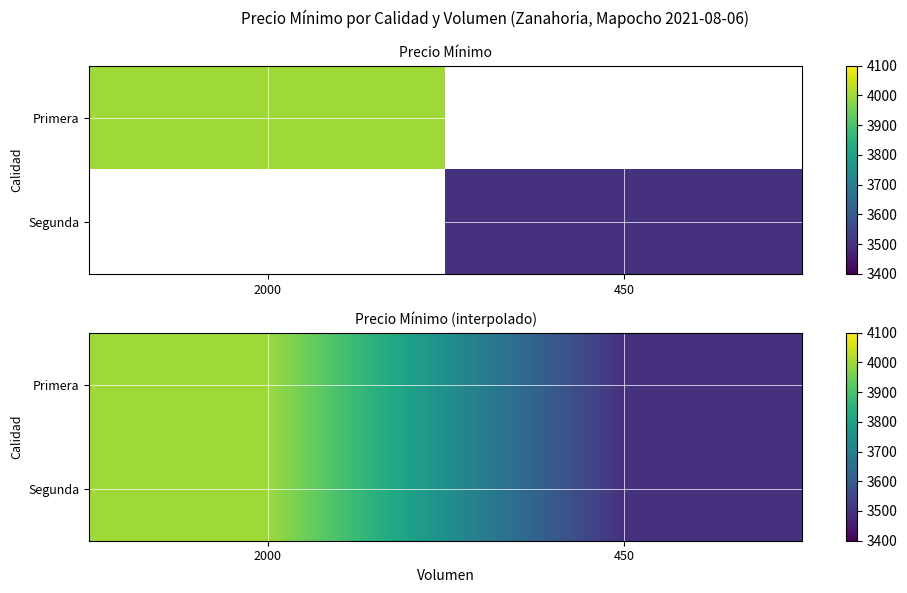

What is the minimum value for Segunda?

3500